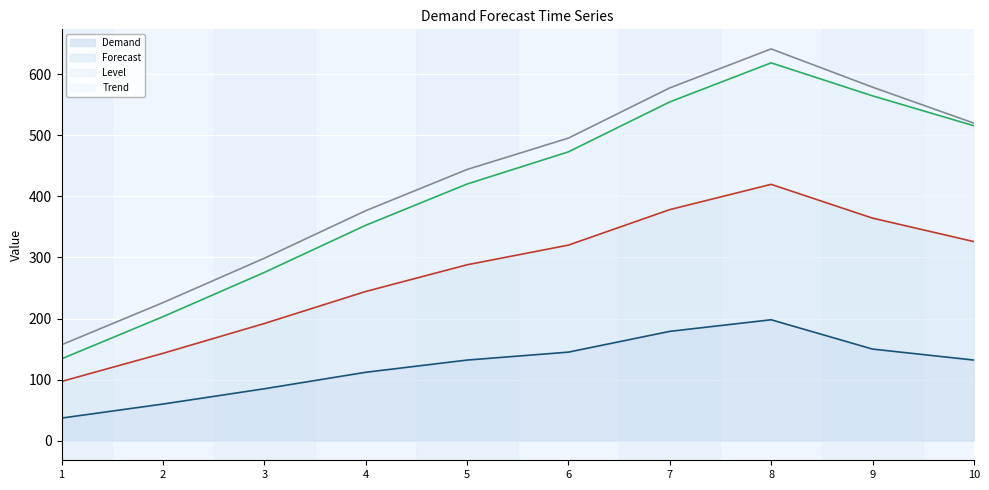

Which series has the largest total across all categories?

Level